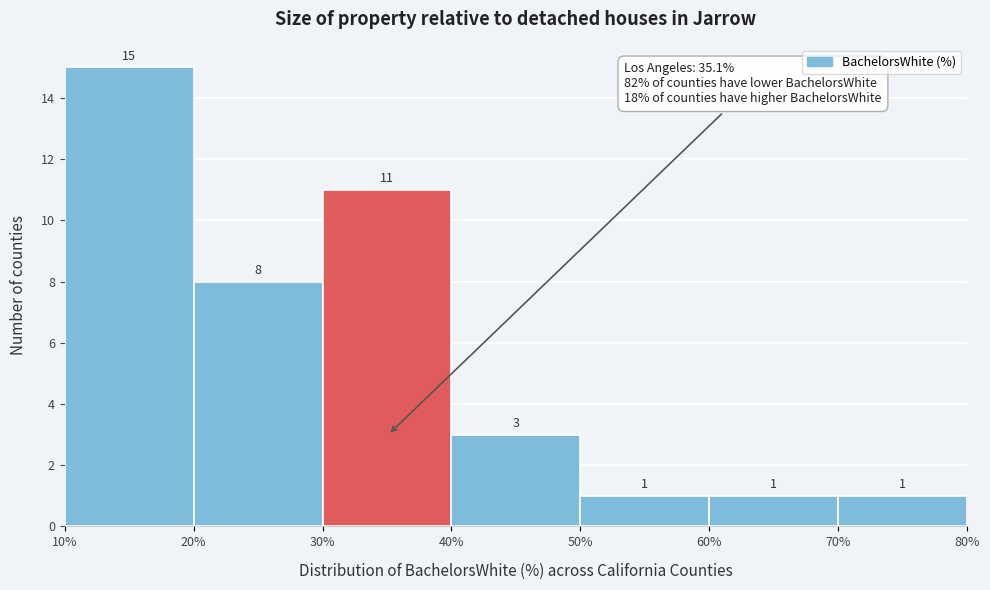

Reading left to right, transcribe this chart: for each bar, give the range it covers on the x-axis and its height.

10% to 20%: 15
20% to 30%: 8
30% to 40%: 11
40% to 50%: 3
50% to 60%: 1
60% to 70%: 1
70% to 80%: 1